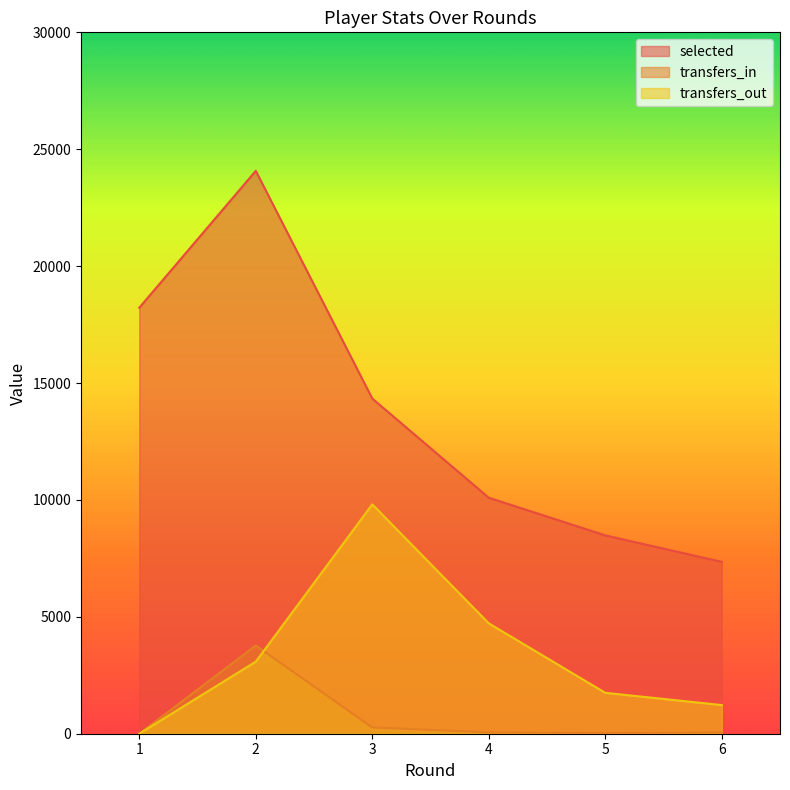

What is the spread (max minus min) of values at 6?

7300